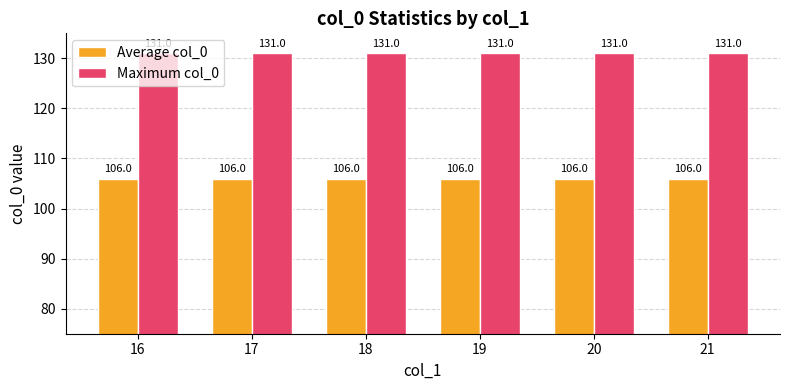

Are the bars horizontal?

No